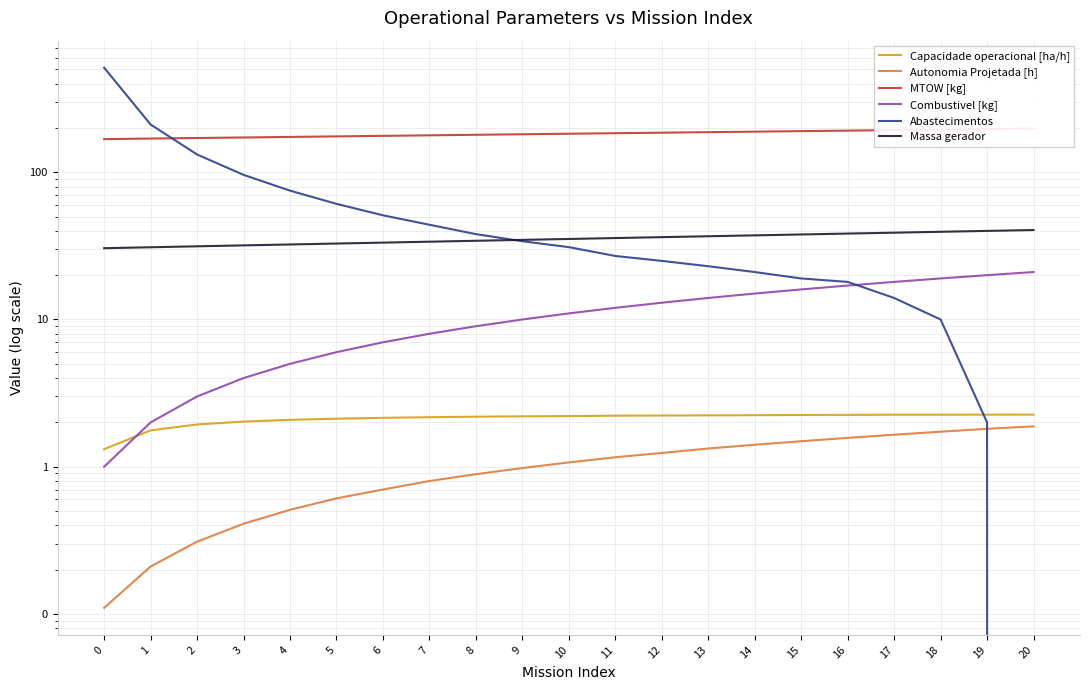

Reading left to right, list all the values displayed in this chart.

Capacidade operacional [ha/h]: 1.3	1.8	1.9	2.0	2.1	2.1	2.1	2.2	2.2	2.2	2.2	2.2	2.2	2.2	2.2	2.2	2.2	2.3	2.3	2.3	2.3
Autonomia Projetada [h]: 0.1	0.2	0.3	0.4	0.5	0.6	0.7	0.8	0.9	1.0	1.1	1.2	1.2	1.3	1.4	1.5	1.6	1.6	1.7	1.8	1.9
MTOW [kg]: 167.9	169.3	170.8	172.2	173.7	175.2	176.7	178.1	179.6	181.1	182.6	184.1	185.6	187.1	188.7	190.2	191.7	193.3	194.8	196.3	197.9
Combustivel [kg]: 1.0	2.0	3.0	4.0	5.0	6.0	7.0	8.0	9.0	10.0	11.0	12.0	13.0	14.0	15.0	16.0	17.0	18.0	19.0	20.0	21.0
Abastecimentos: 513.0	211.0	132.0	96.0	75.0	61.0	51.0	44.0	38.0	34.0	31.0	27.0	25.0	23.0	21.0	19.0	18.0	14.0	10.0	2.0	0.0
Massa gerador: 30.5	30.9	31.4	31.9	32.3	32.8	33.3	33.8	34.2	34.7	35.2	35.7	36.2	36.8	37.3	37.8	38.3	38.9	39.4	40.0	40.5